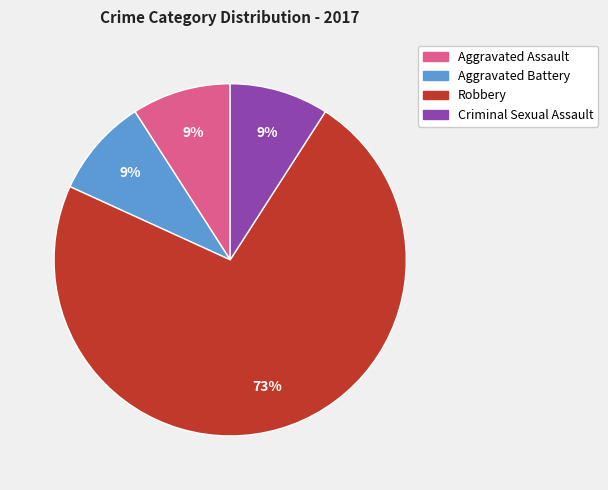

Is the sum of Aggravated Battery and Robbery greater than half?

Yes